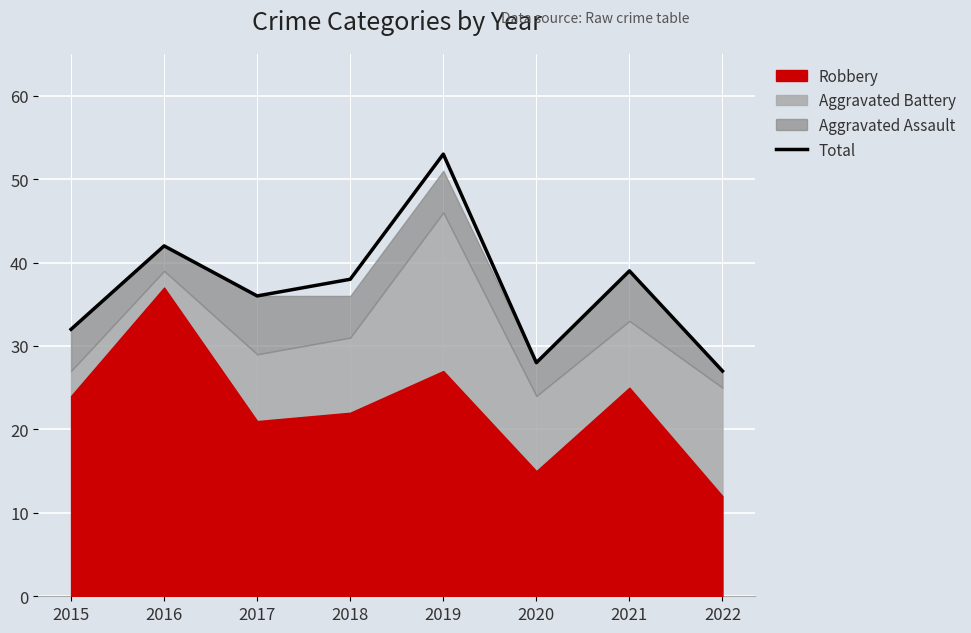

Read the value at 2017, to the nearest 5.

35